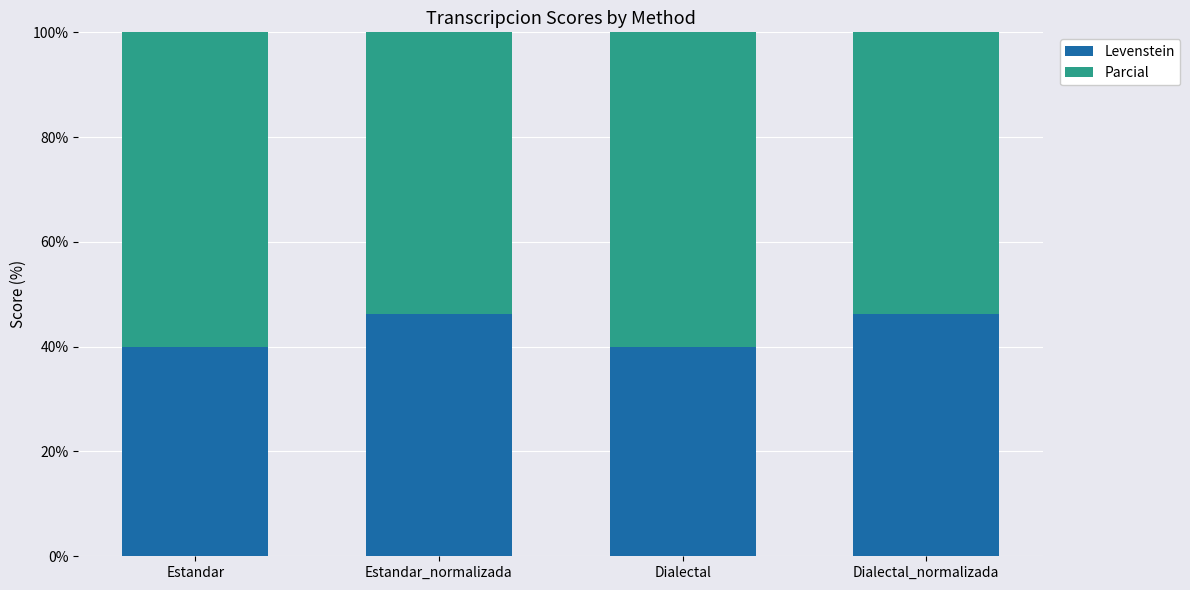

How many data points does each series have?

4